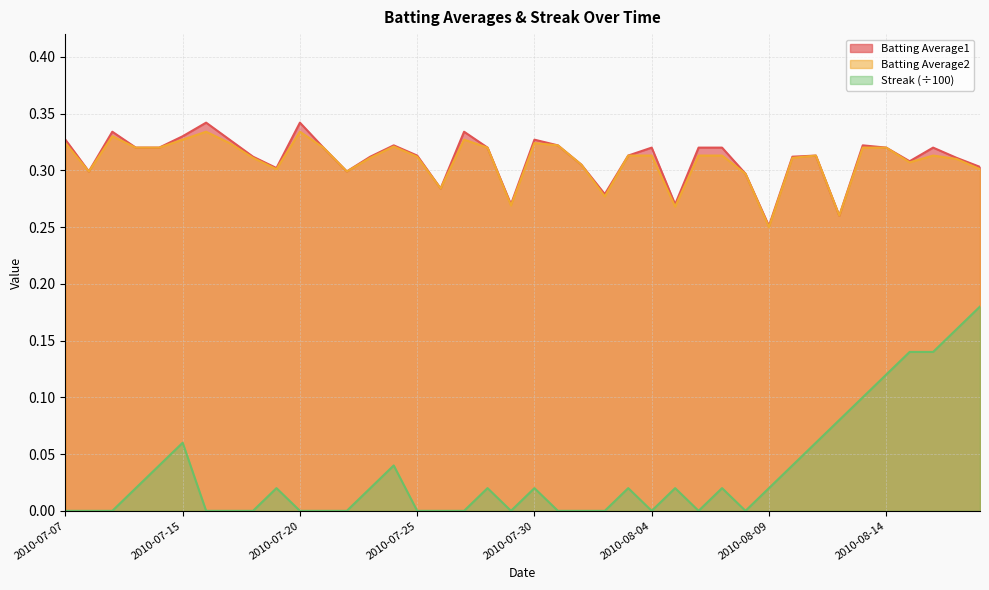

Which category has the lowest value across all series?

2010-07-07